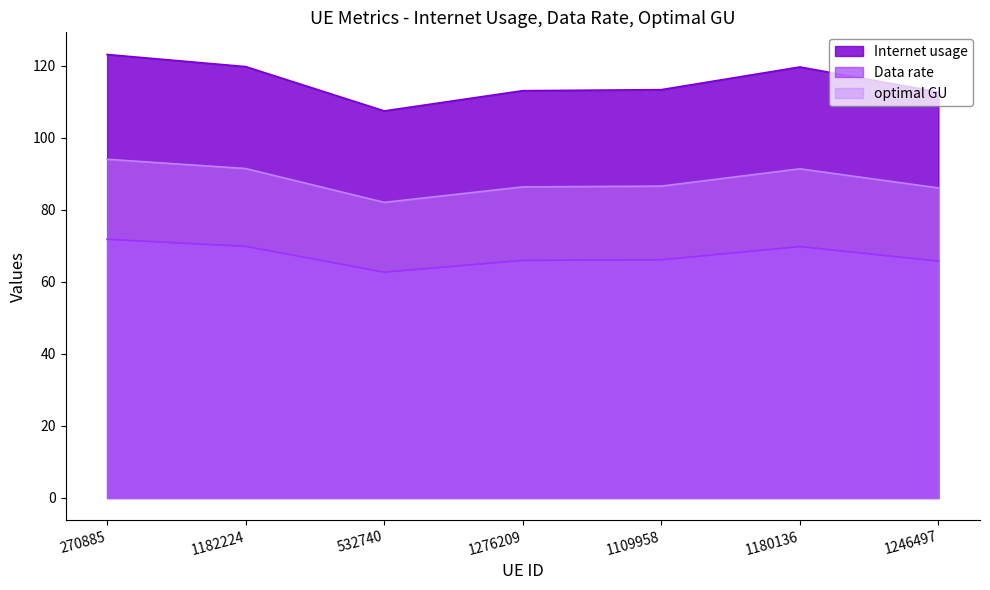

At which label does optimal GU reach its minimum?

532740